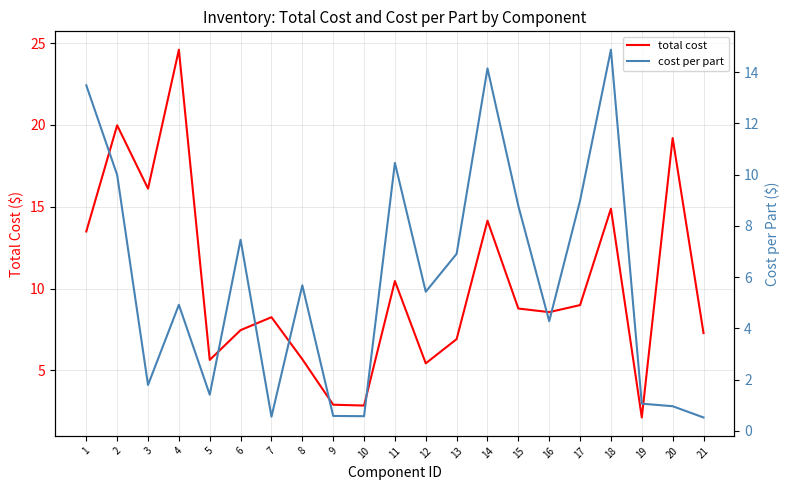

List the labels in order of cost per part value, smallest first.

21, 7, 10, 9, 20, 19, 5, 3, 16, 4, 12, 8, 13, 6, 15, 17, 2, 11, 1, 14, 18